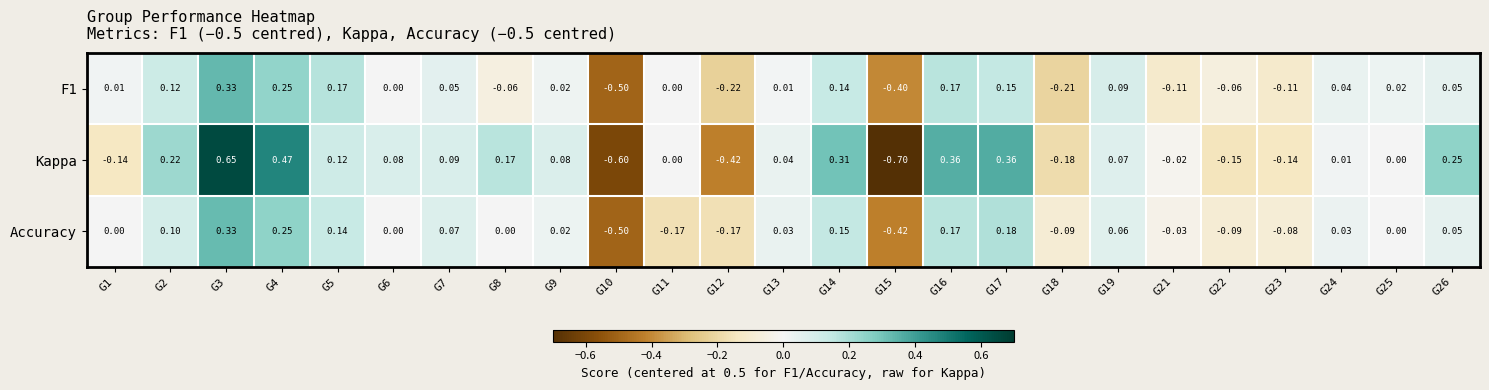

Is the value of Kappa at G26 greater than the value of Accuracy at G12?

Yes